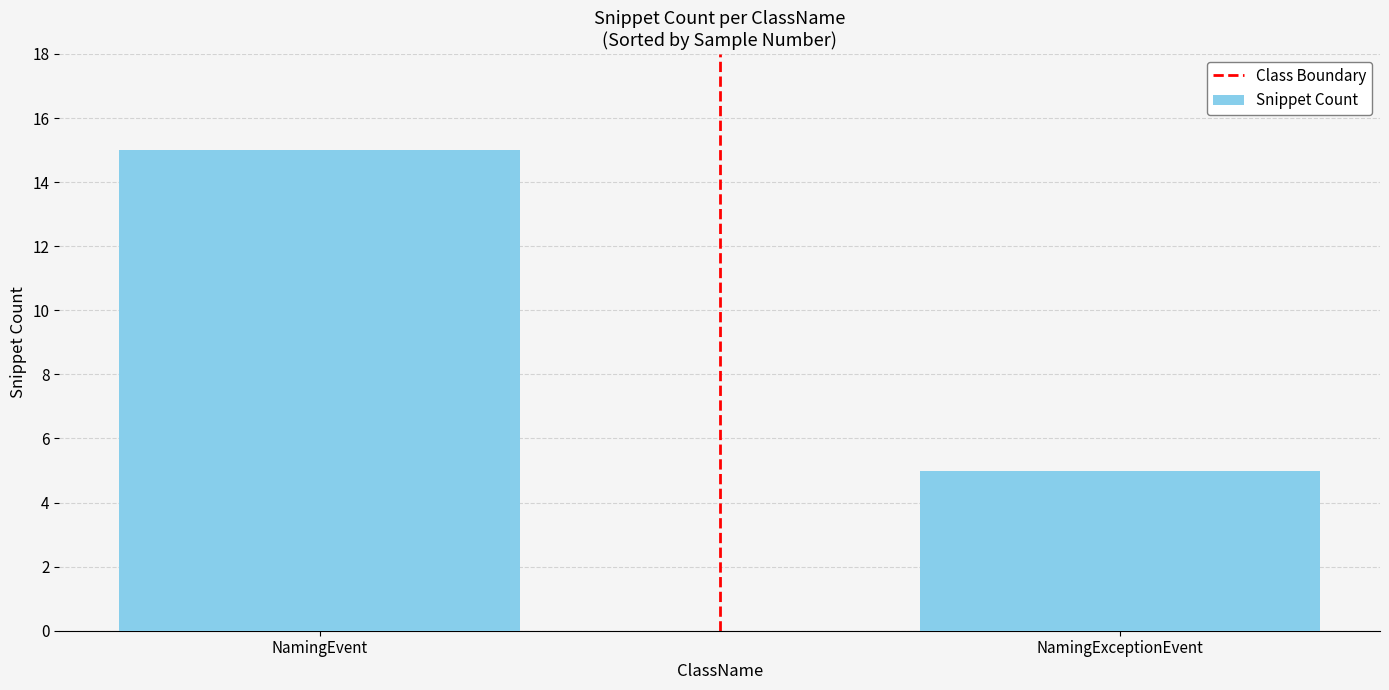

What is the label of the 2nd bar from the right?

NamingEvent